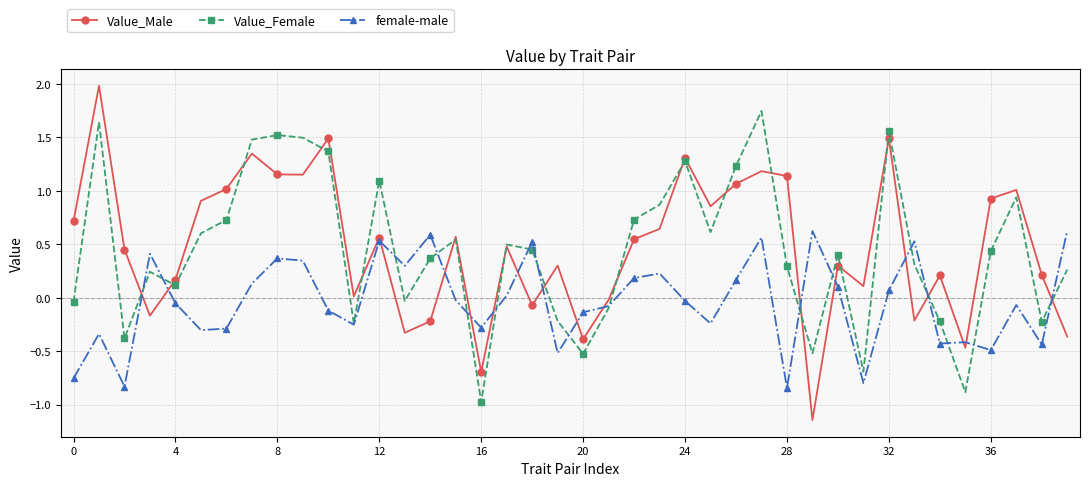

True or false: Value_Female has more than 1 interior local peaks.

True